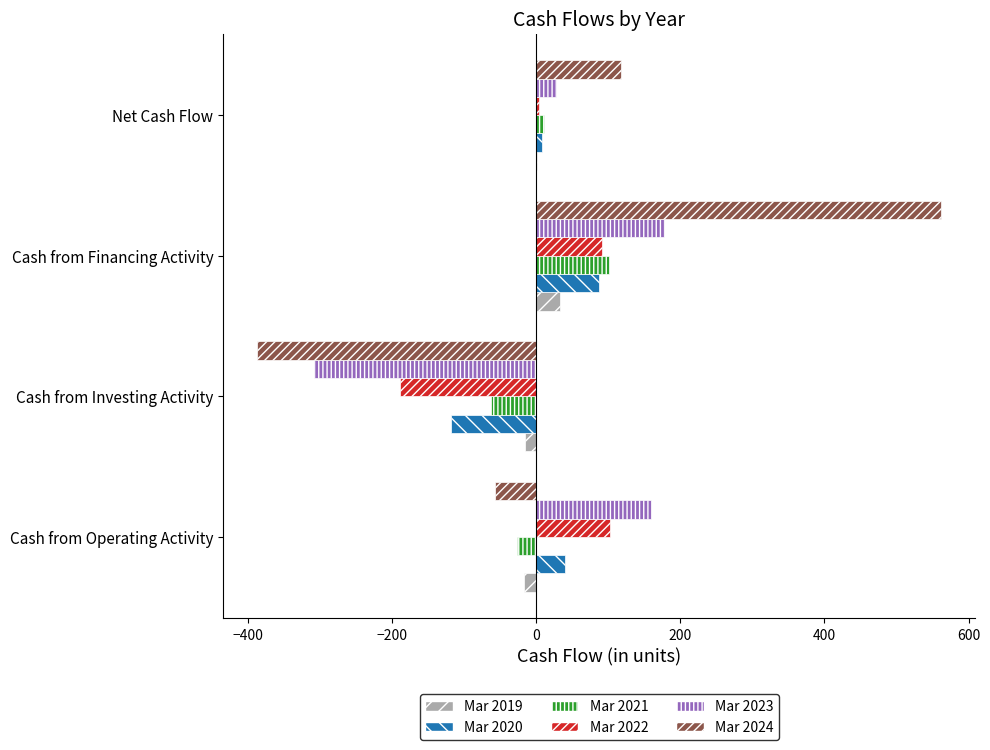

Count the number of categories in the chart.

4